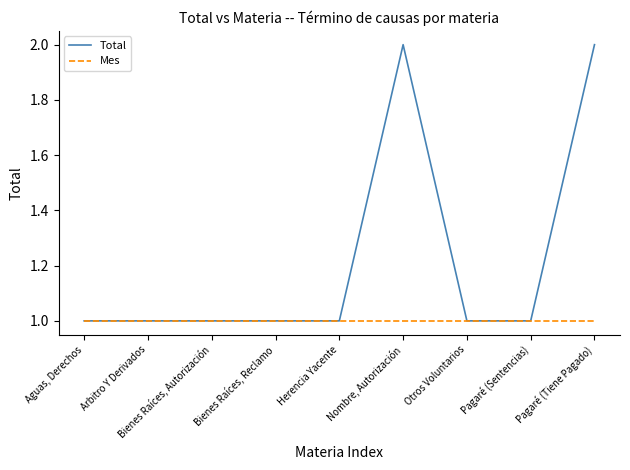

What is the maximum value for Mes?

1